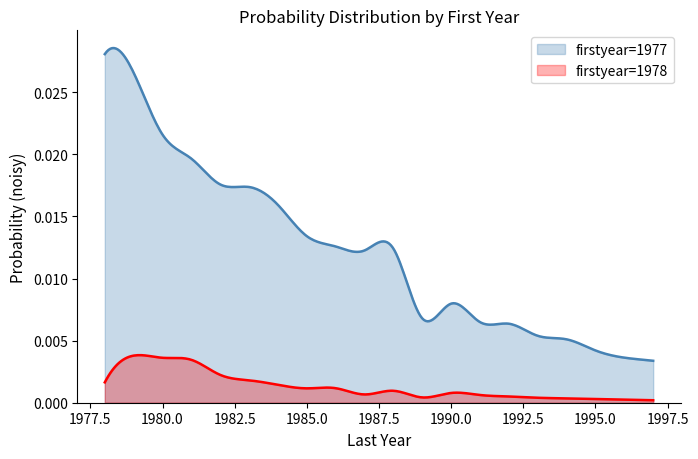

At how many categories does at least one series exceed 0?

300